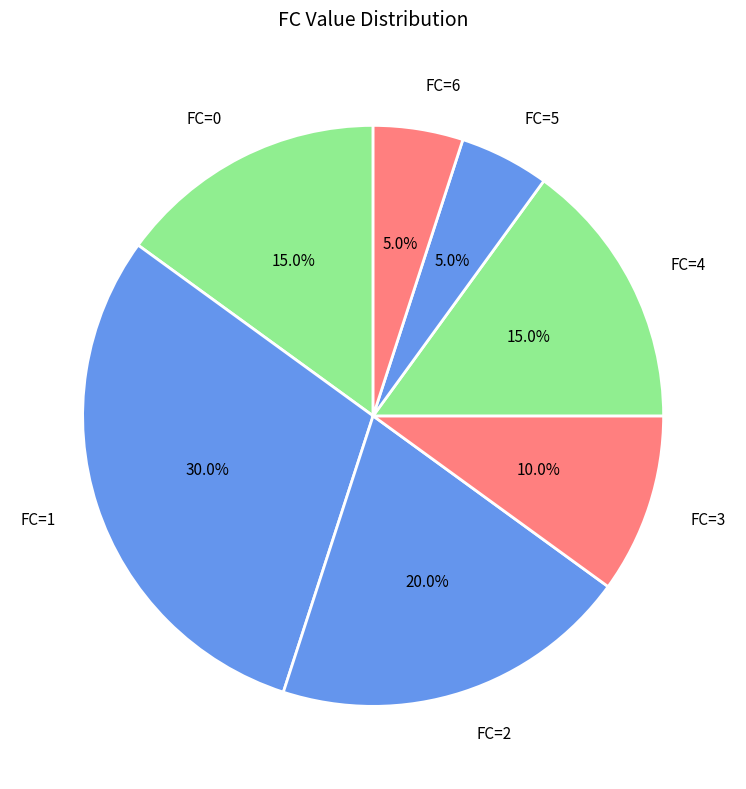

Approximately how many times larger is the value at FC=4 compared to FC=5?

3.0